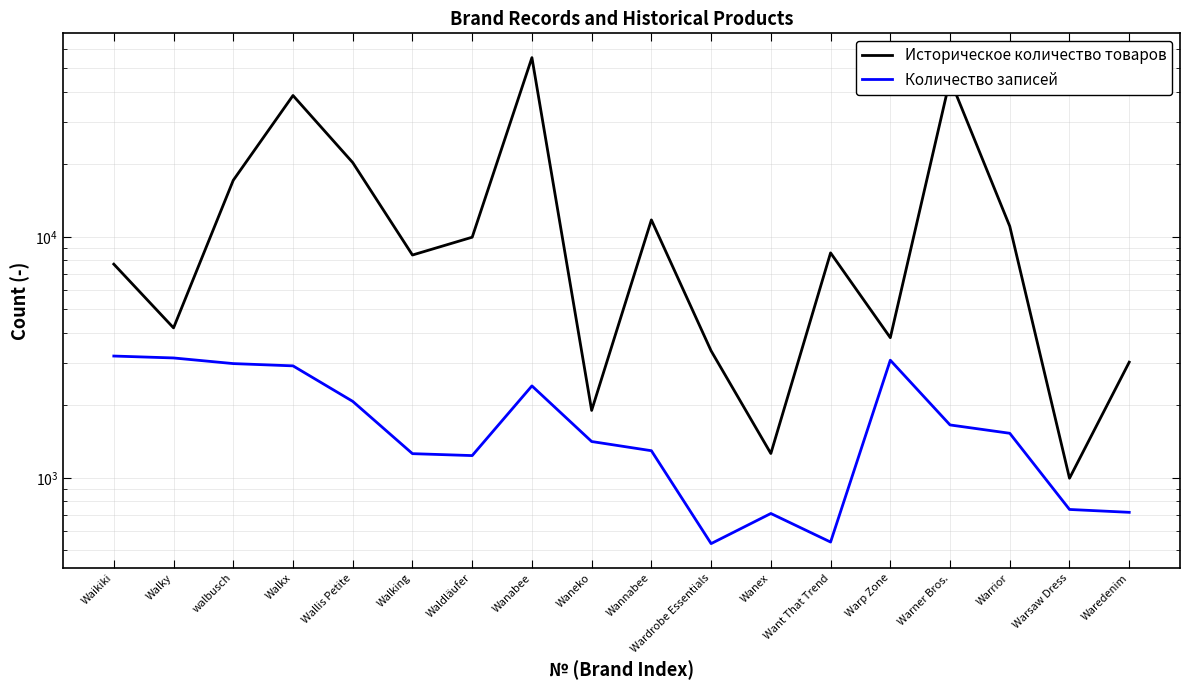

In Историческое количество товаров, how many points are lower than both neighbors (excluding endpoints)?

6